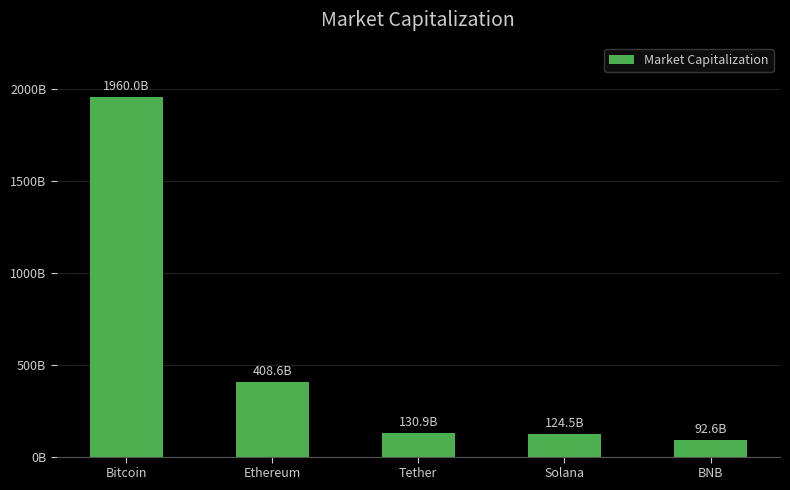

Does the chart contain any negative values?

No